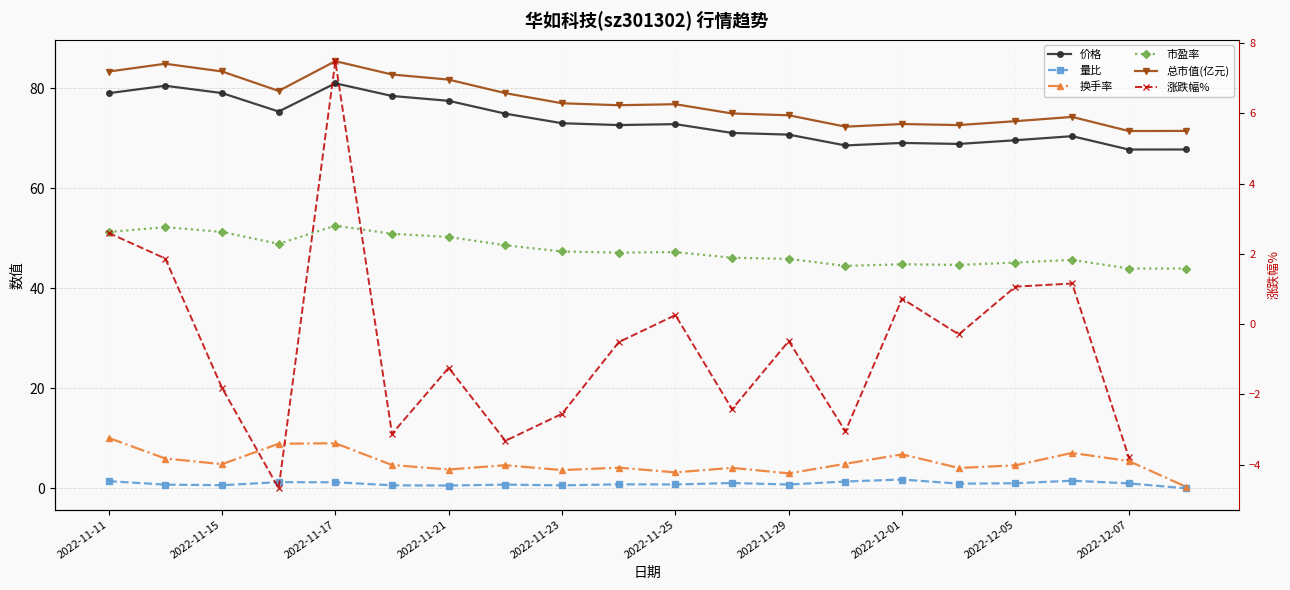

True or false: 涨跌幅% and 总市值(亿元) cross at least once.

False